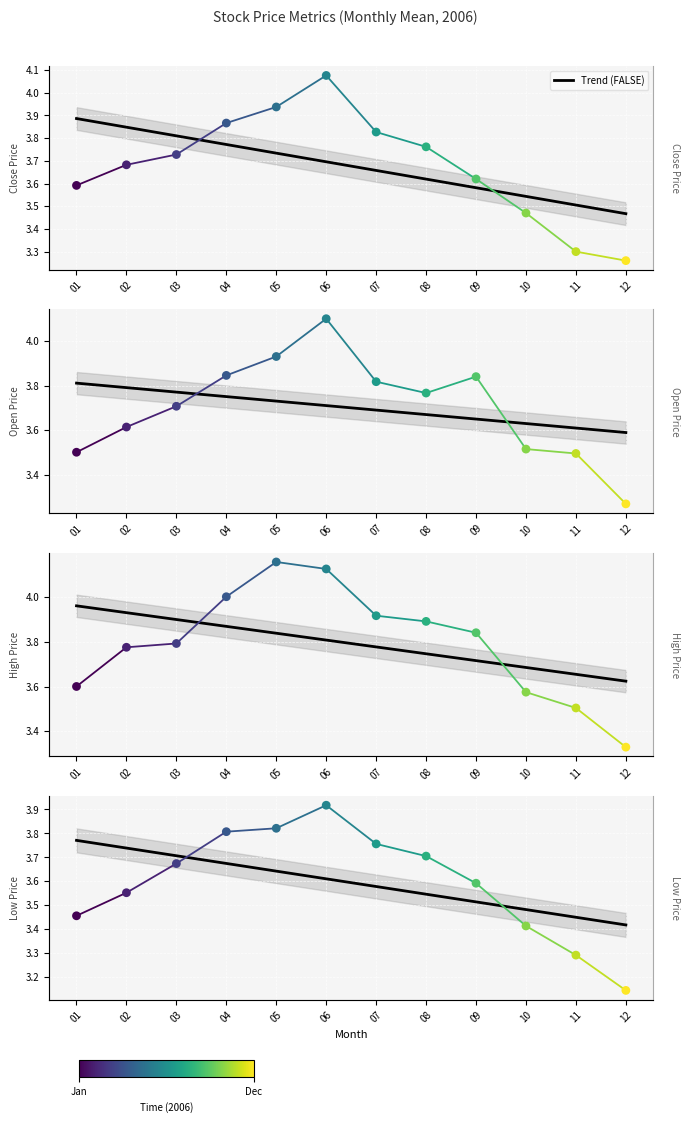

Which series has the largest total across all categories?

high